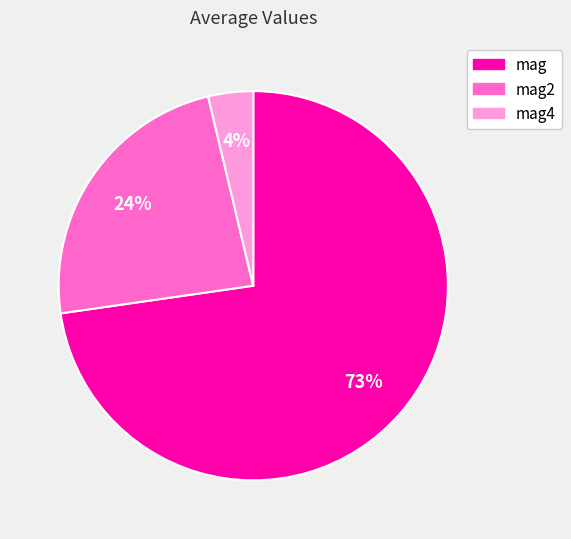

To the nearest percent, what is the average slice percentage?

33%